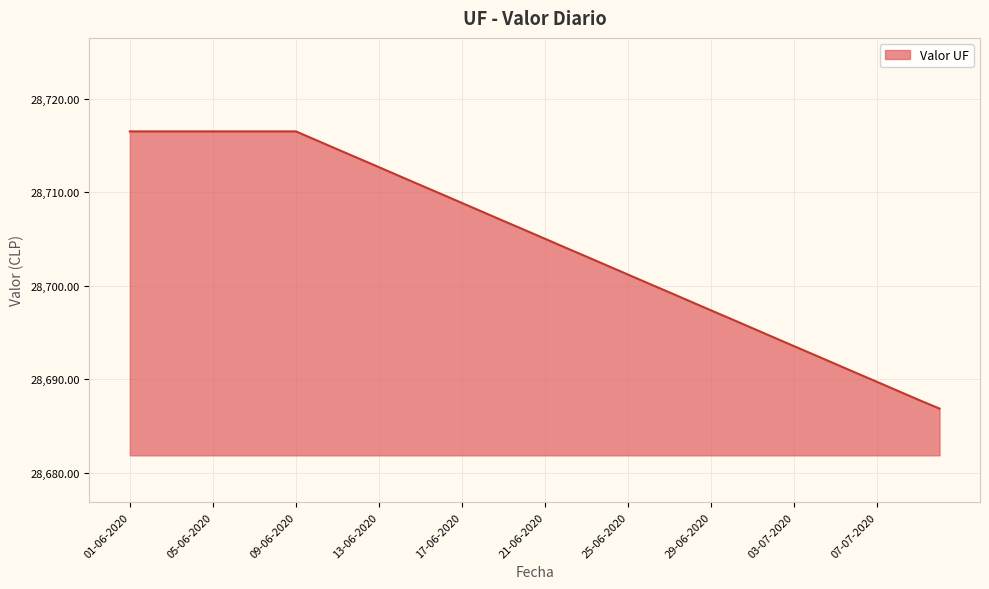

What is the greatest value displayed?

28716.5